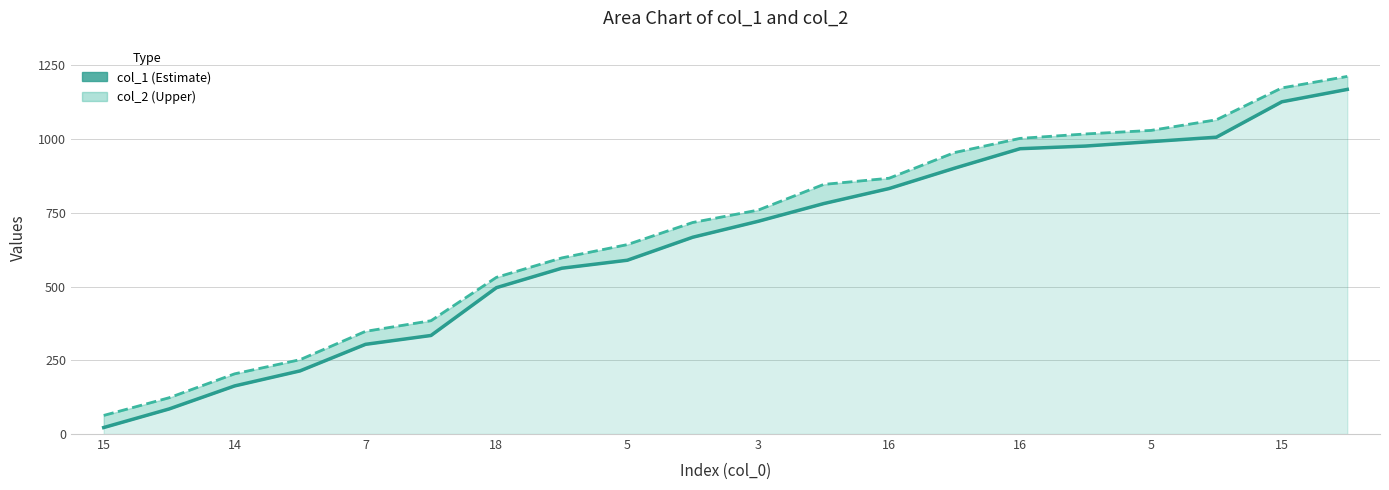

How many distinct data groups are displayed?

2